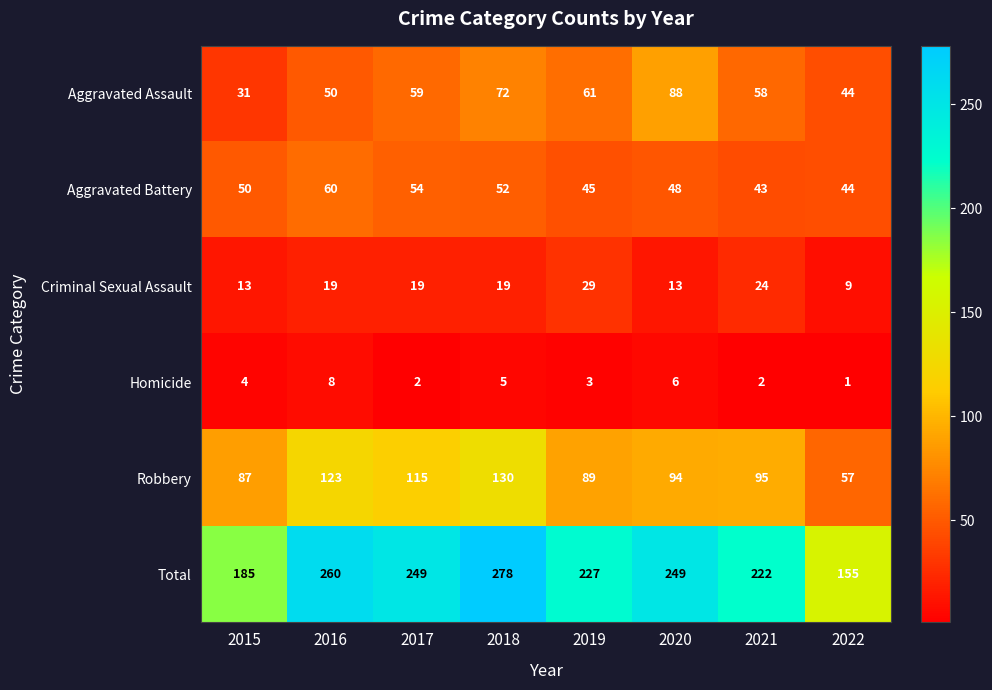

At which category does the chart reach its minimum across all series?

2022